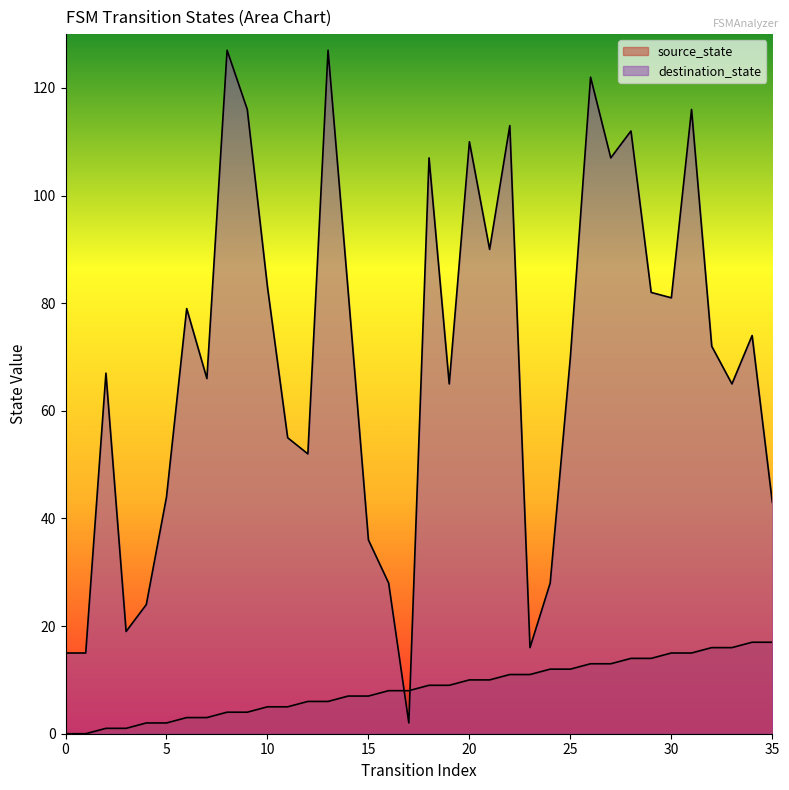

Does the chart have visible grid lines?

No